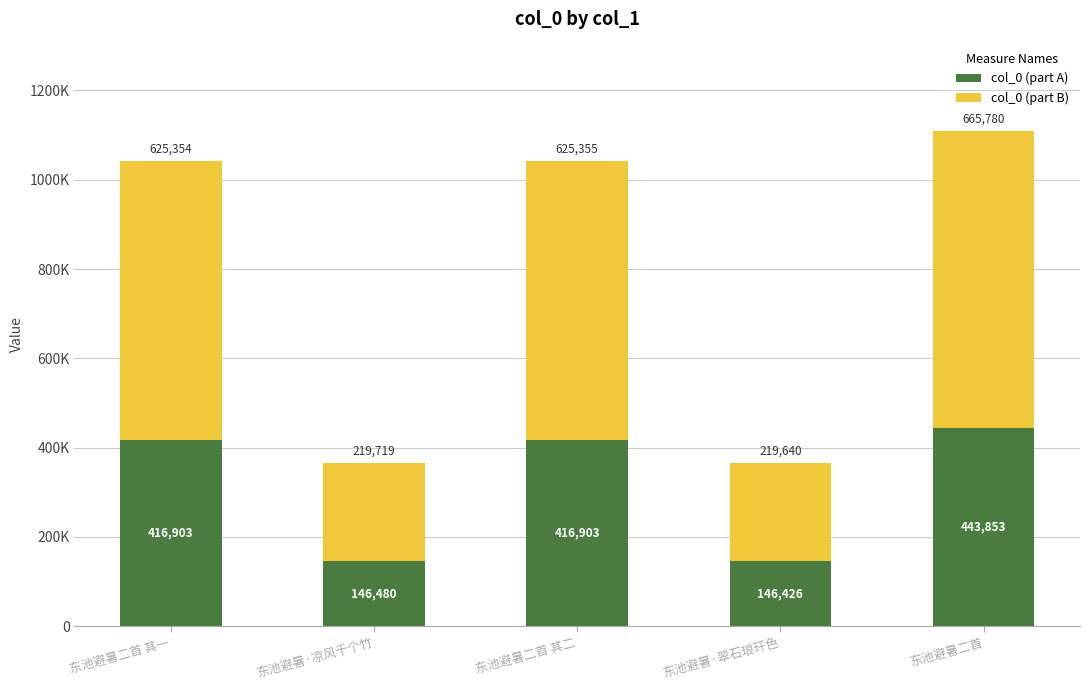

Does the chart contain stacked bars?

Yes